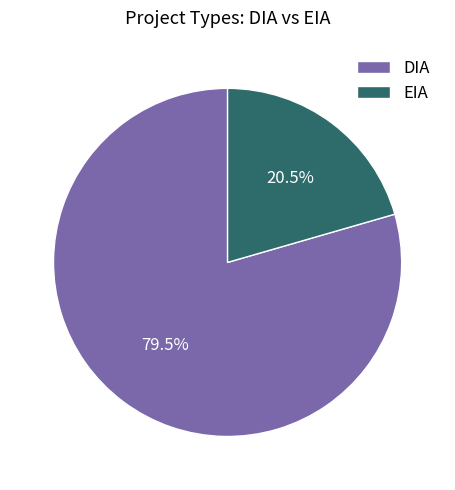

Is there a majority slice in this chart?

Yes